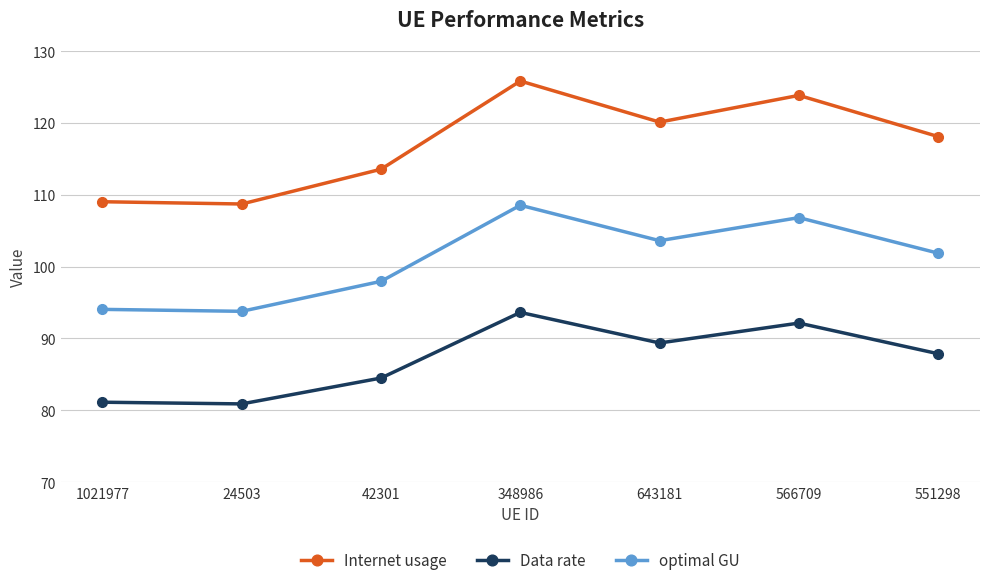

At which category is the sum across all series the highest?

348986